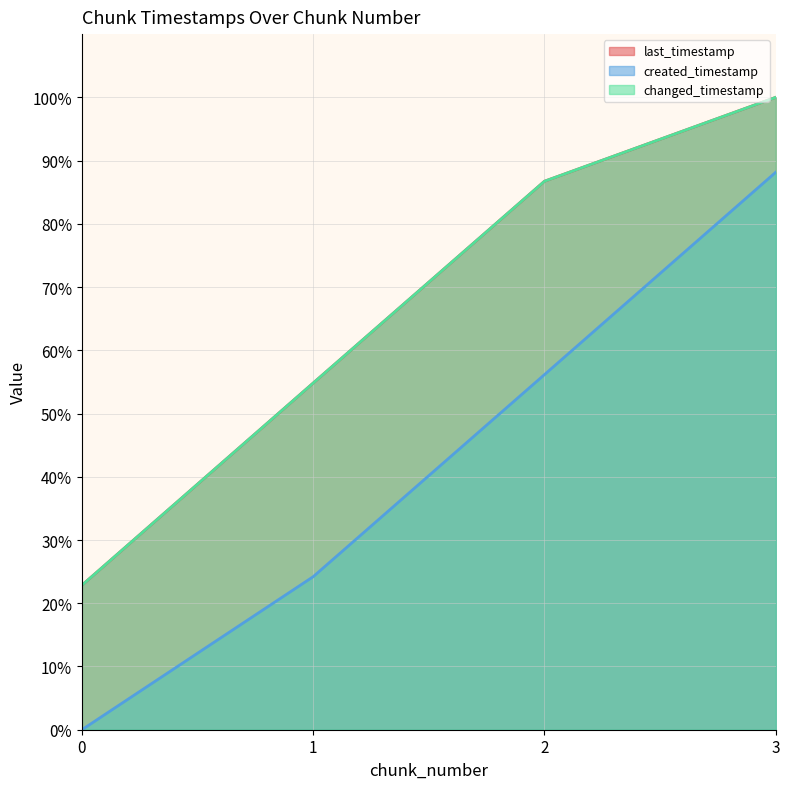

Does the chart have visible grid lines?

Yes